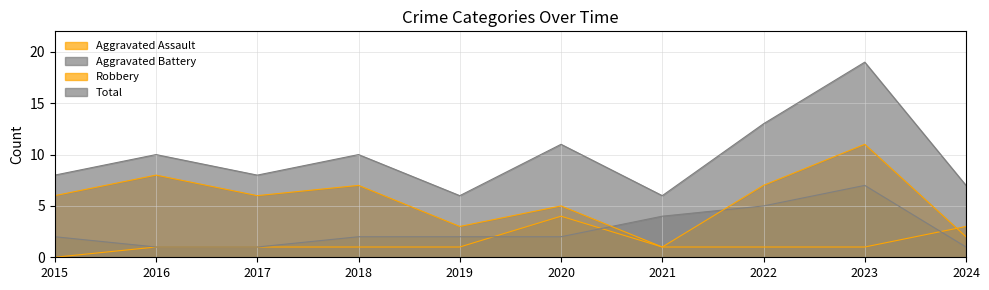

At 2020, list the series in order from largest to smallest.

Total, Robbery, Aggravated Assault, Aggravated Battery